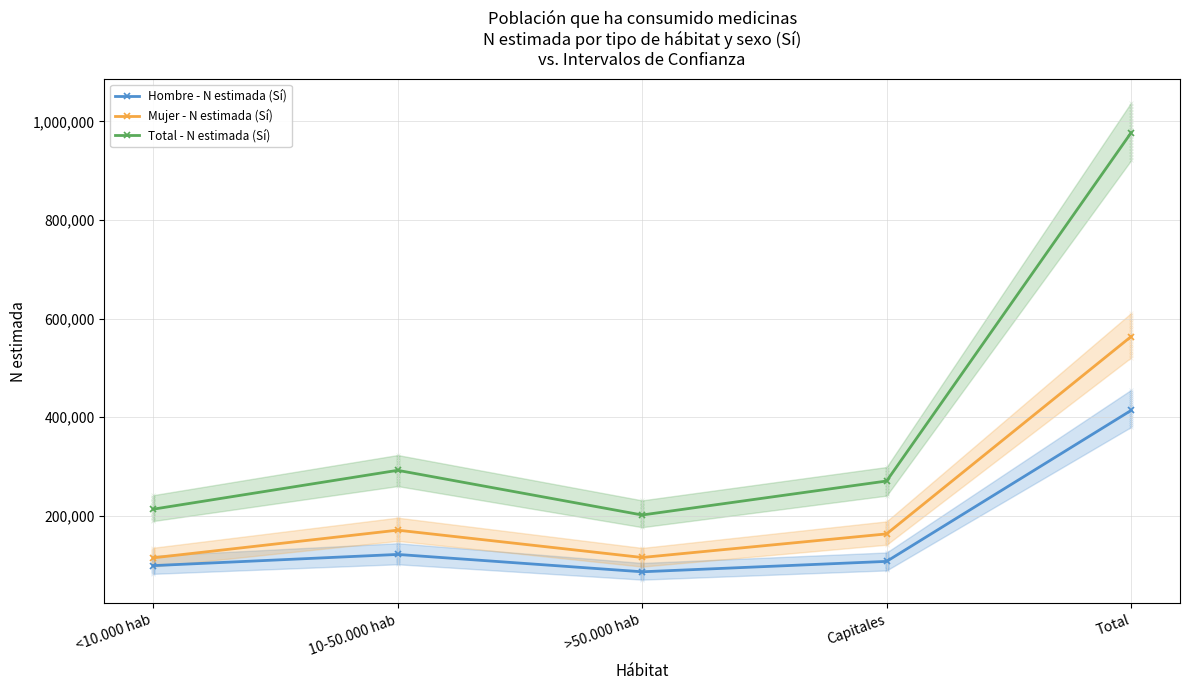

Which series reaches the minimum Y coordinate?

Hombre - N estimada (Sí)